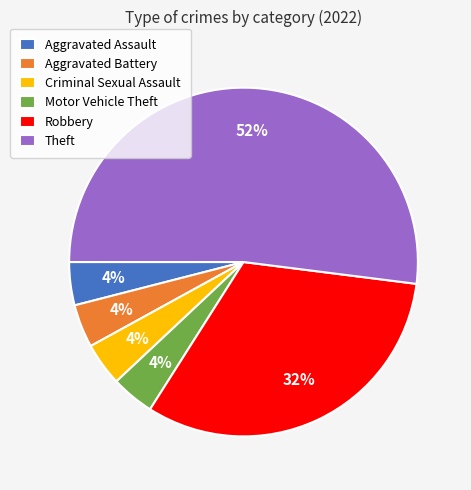

To the nearest percent, what portion does Motor Vehicle Theft represent?

4%